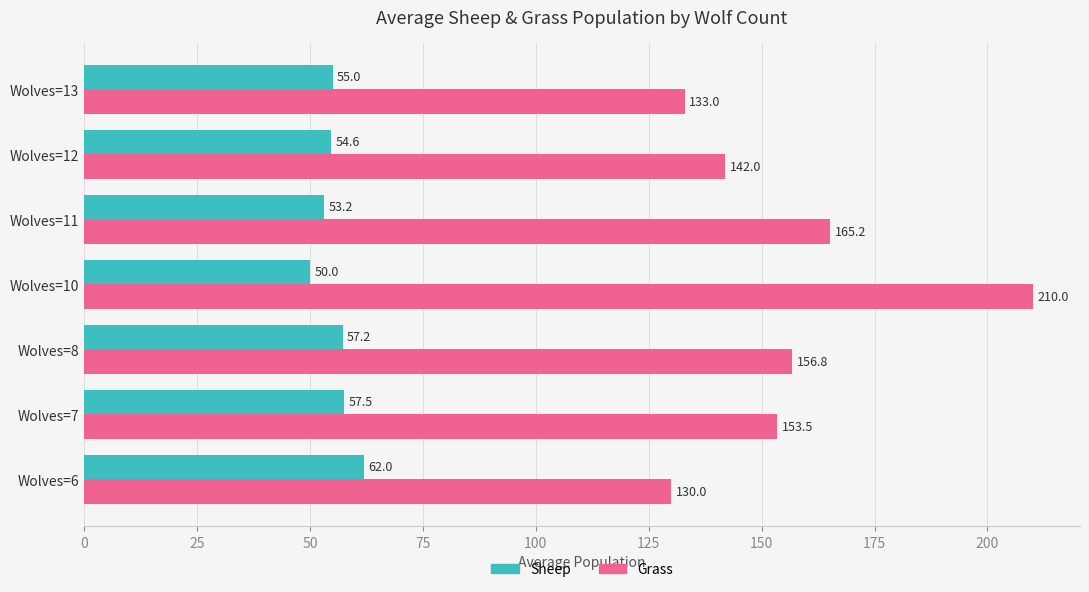

Rank the categories by Grass value from lowest to highest.

Wolves=6, Wolves=13, Wolves=12, Wolves=7, Wolves=8, Wolves=11, Wolves=10